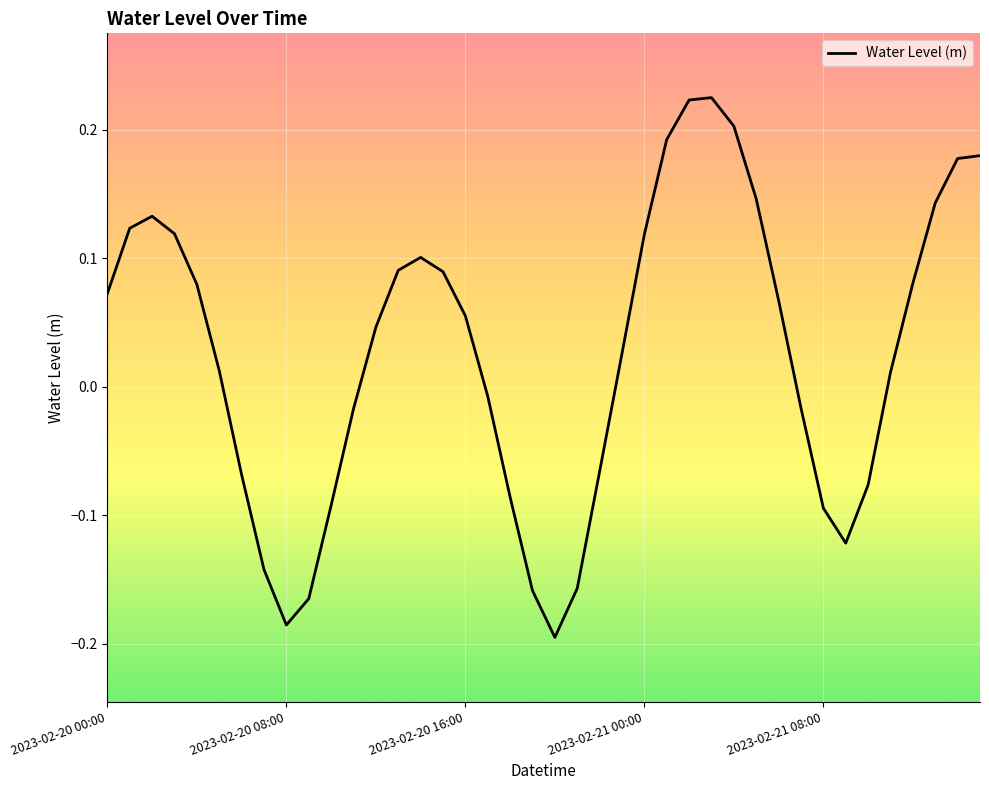

How many negative values are there?

16